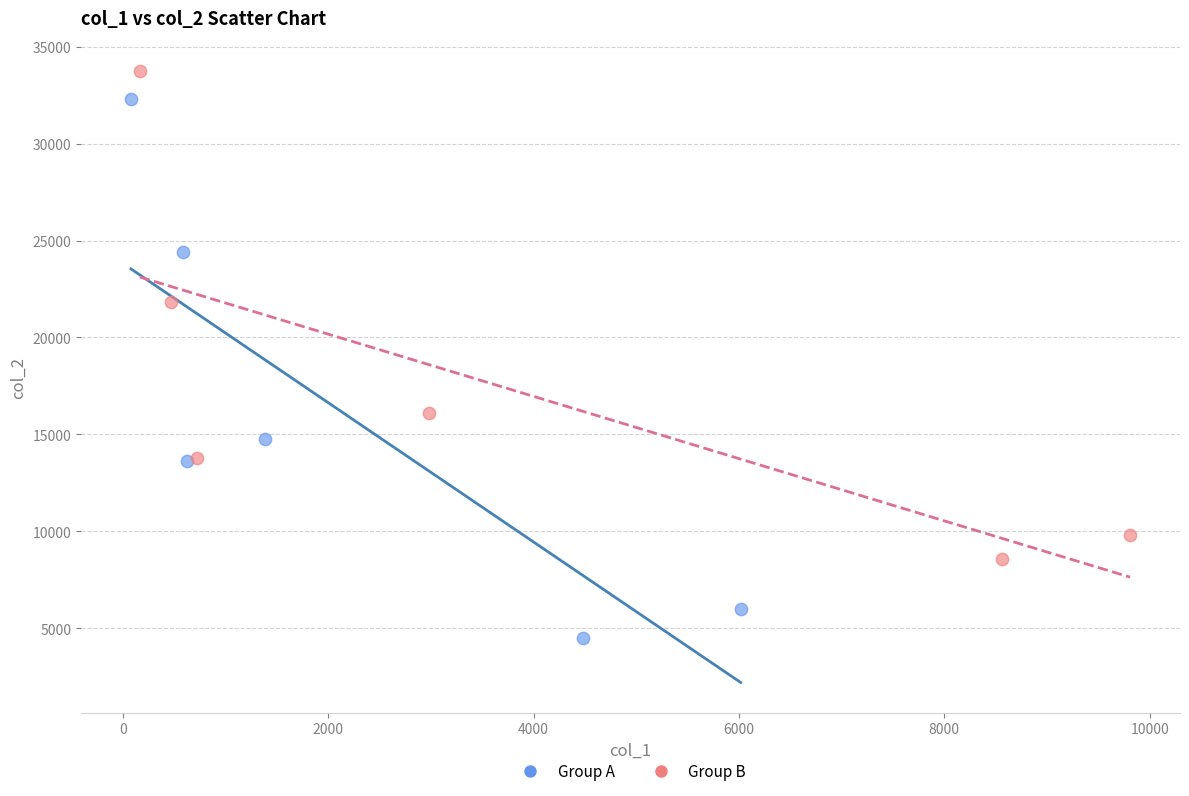

Which series contains the lowest Y value?

Group A